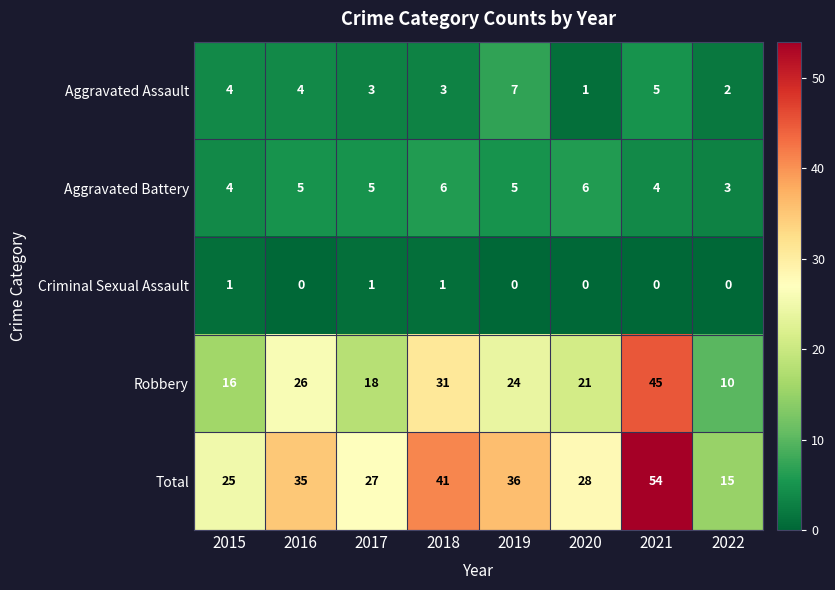

Count the number of categories in the chart.

8